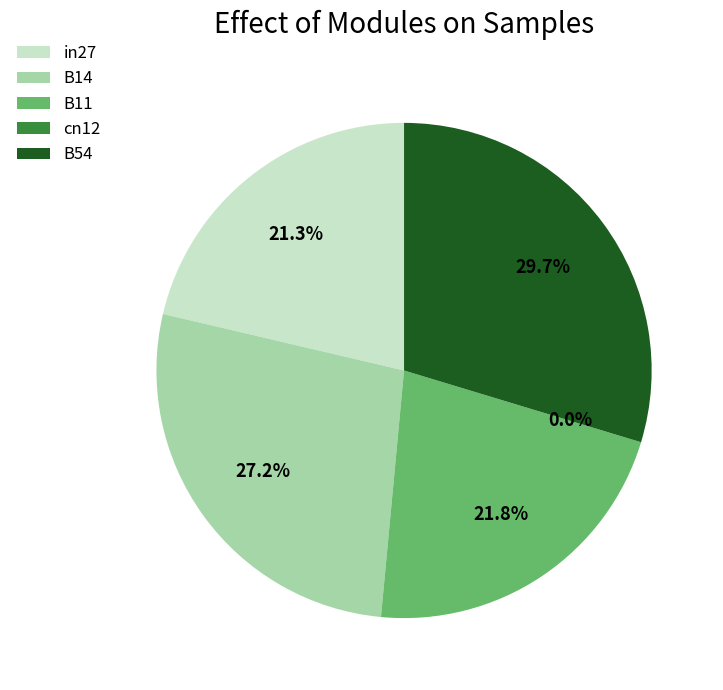

What is the change in value from B11 to cn12?

-0.3